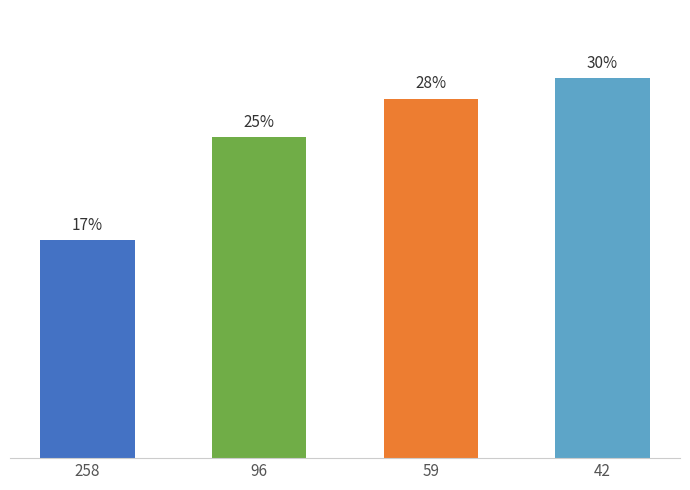

Rank the categories by value from lowest to highest.

258, 96, 59, 42